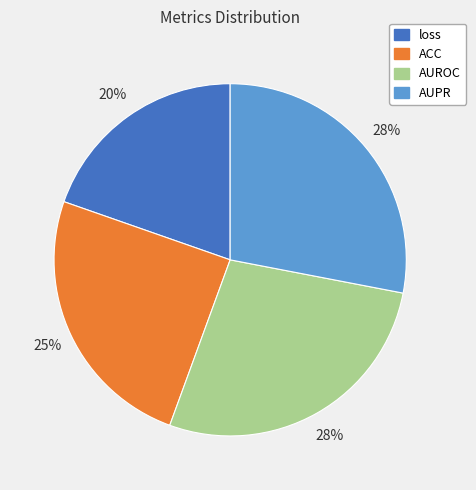

True or false: AUPR accounts for 16% of the total.

False